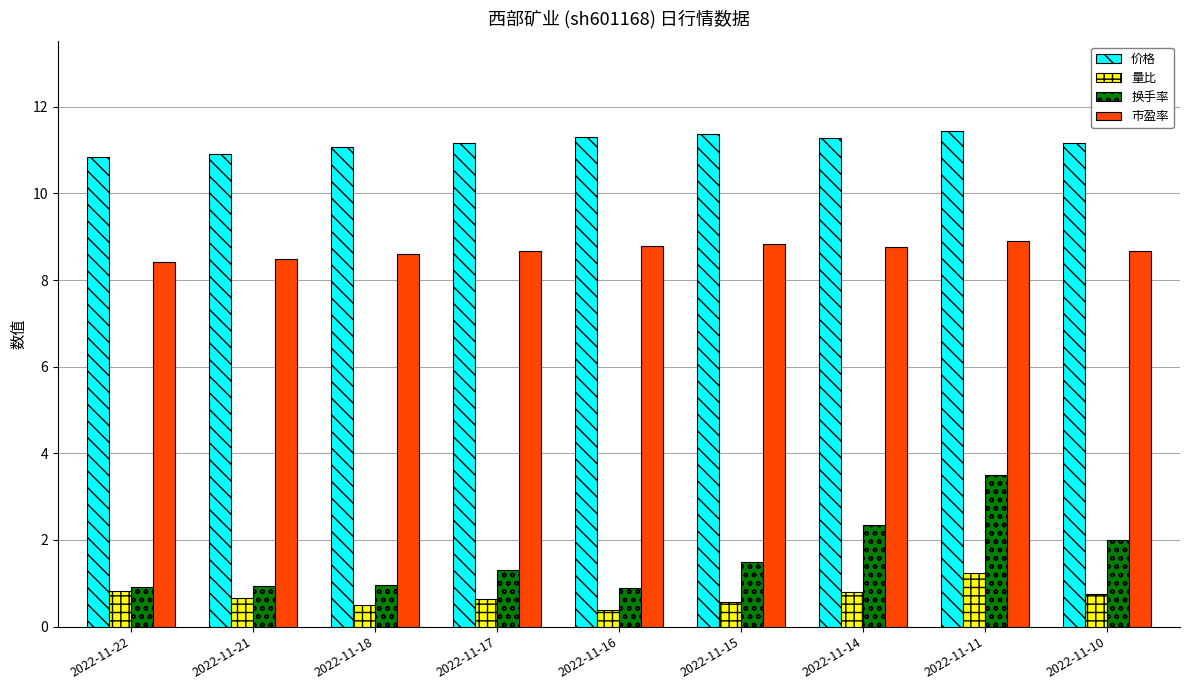

True or false: 市盈率 has a value of 12.9 at 2022-11-18.

False